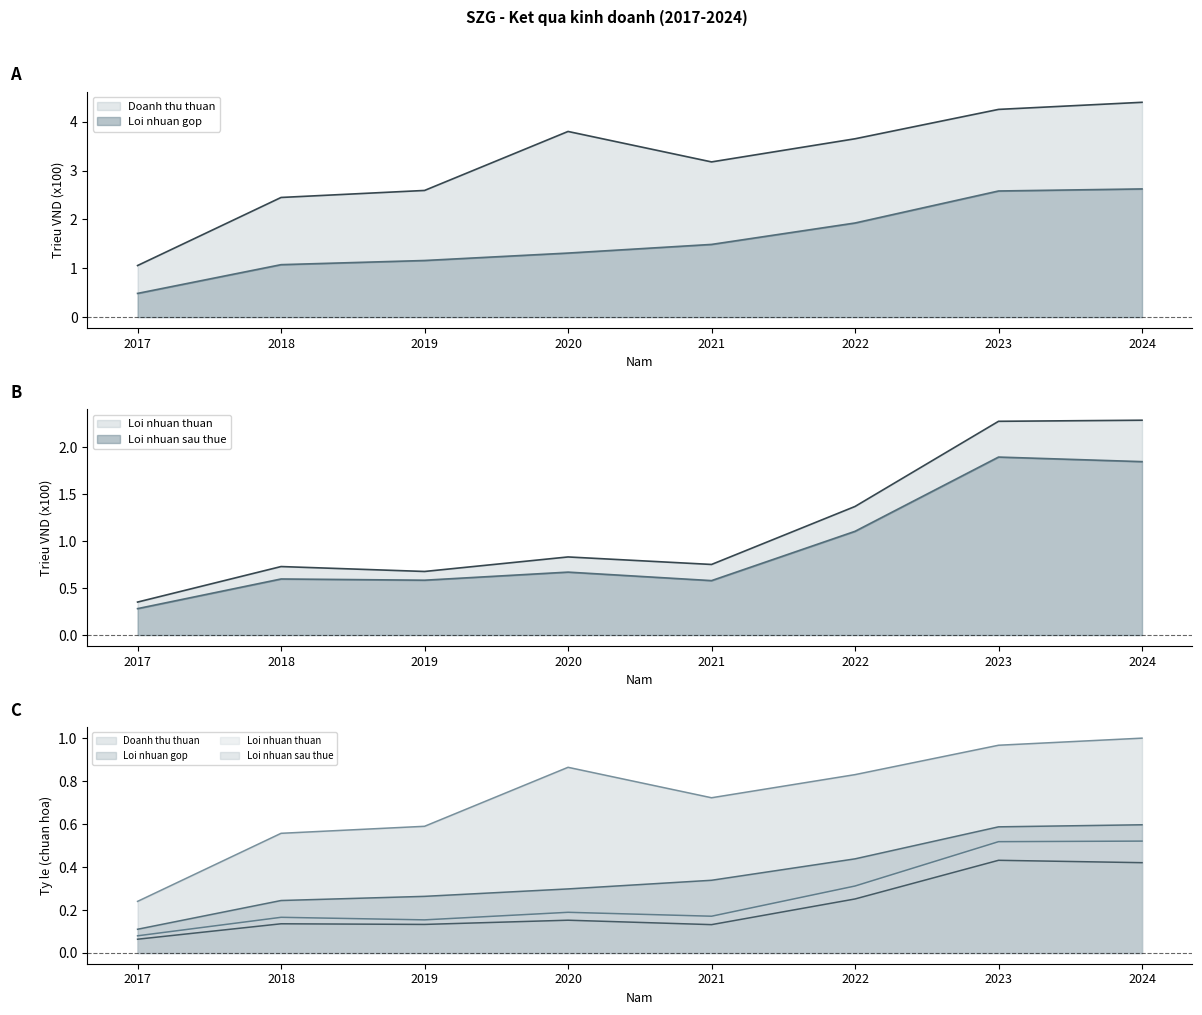

How many lines are shown in the chart?

4